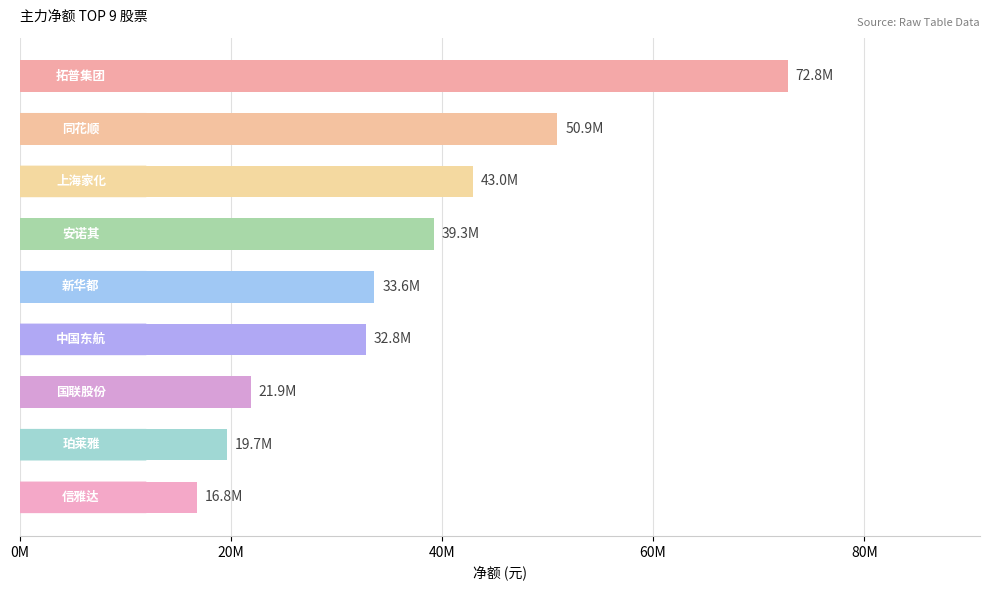

Rank the categories by value from highest to lowest.

拓普集团, 同花顺, 上海家化, 安诺其, 新华都, 中国东航, 国联股份, 珀莱雅, 信雅达